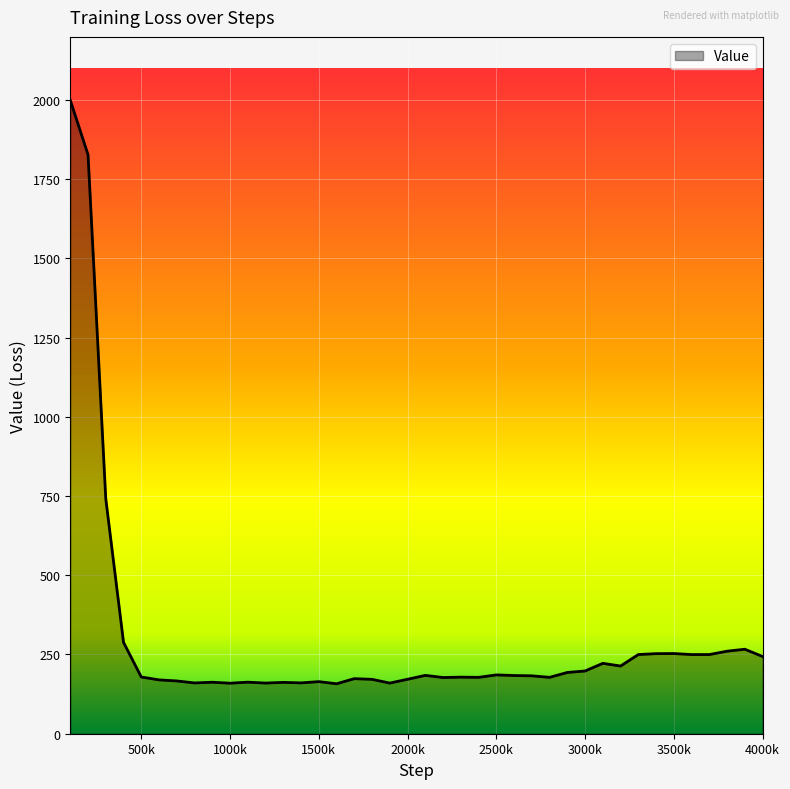

What is the maximum value shown in the chart?

1999.0